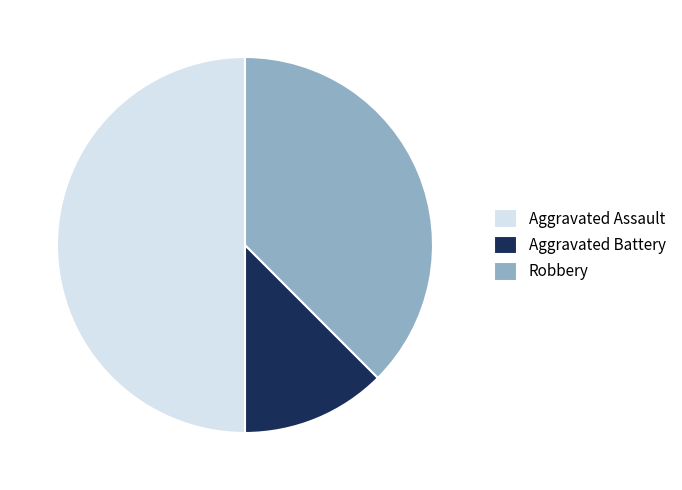

Which slice is the smallest?

Aggravated Battery